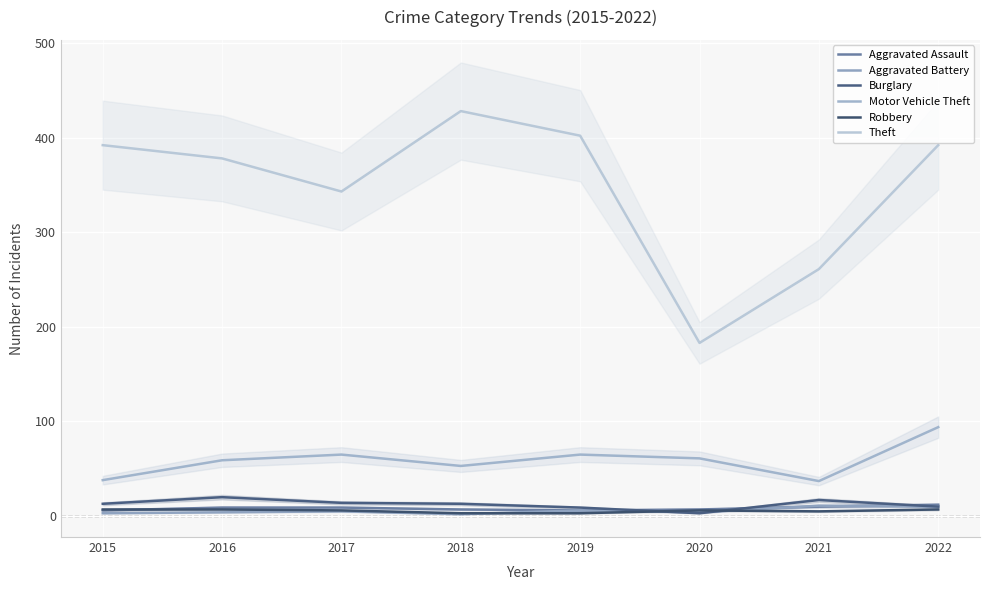

Where does the Aggravated Assault series first go above 9?

2021